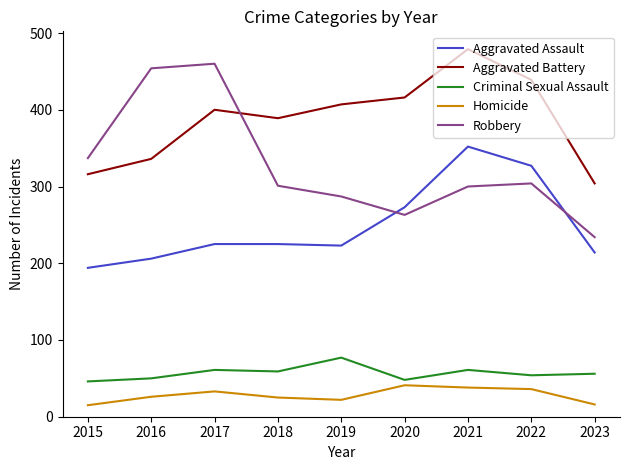

At which category is the sum across all series the highest?

2021